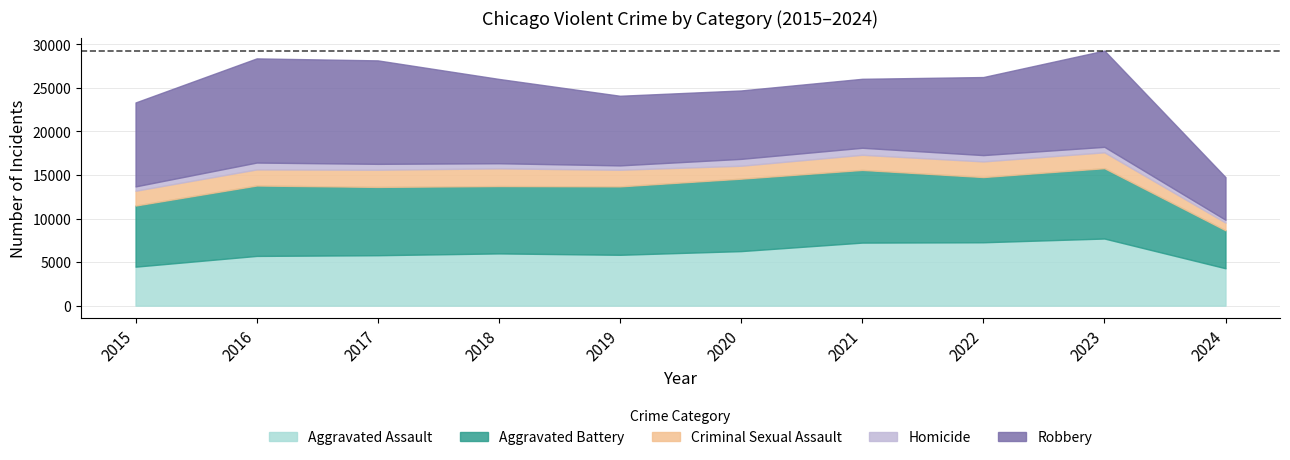

List the labels in order of Homicide value, smallest first.

2024, 2015, 2019, 2018, 2023, 2017, 2022, 2016, 2020, 2021